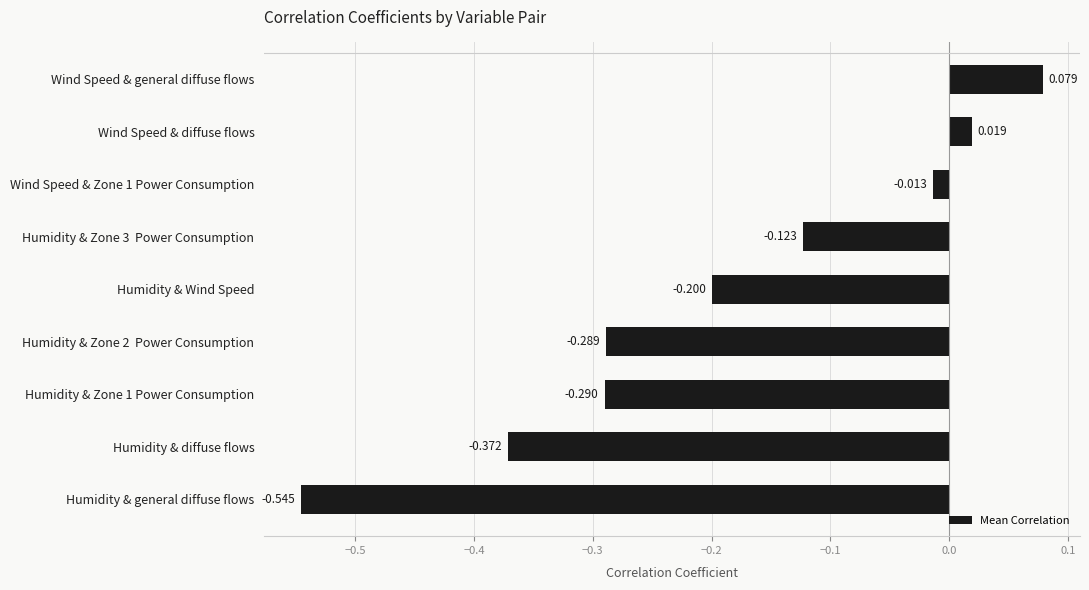

Which has a higher value, Humidity & Wind Speed or Humidity & Zone 2  Power Consumption?

Humidity & Wind Speed